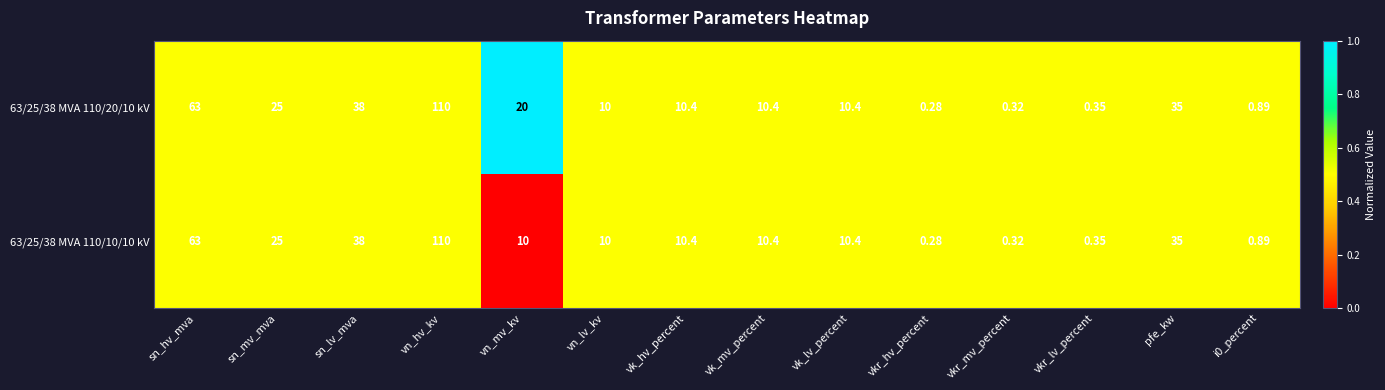

At which label is 63/25/38 MVA 110/10/10 kV closest to 55?

sn_hv_mva